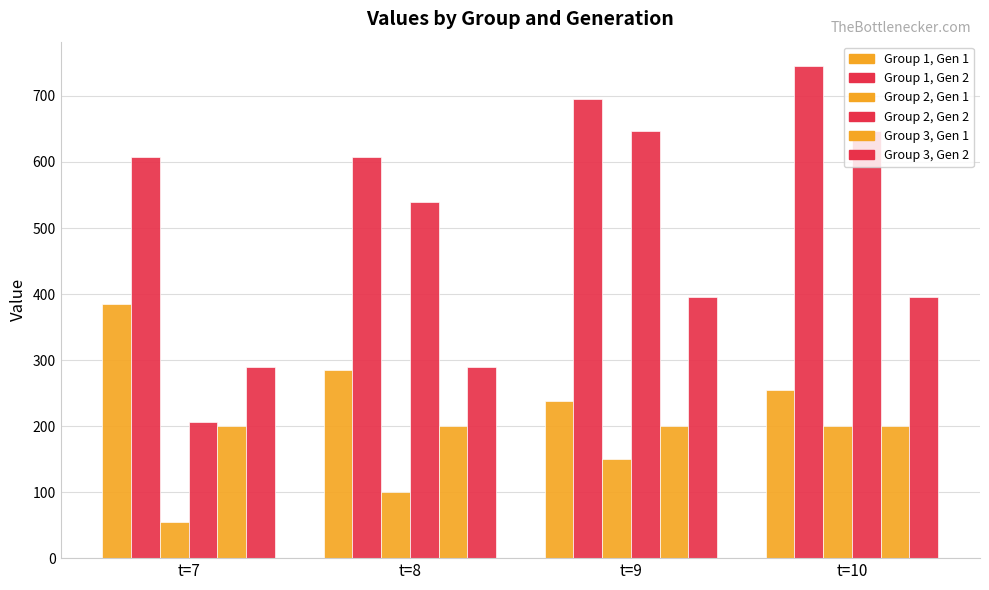

Rank the categories by Group 3, Gen 2 value from highest to lowest.

t=9, t=10, t=7, t=8